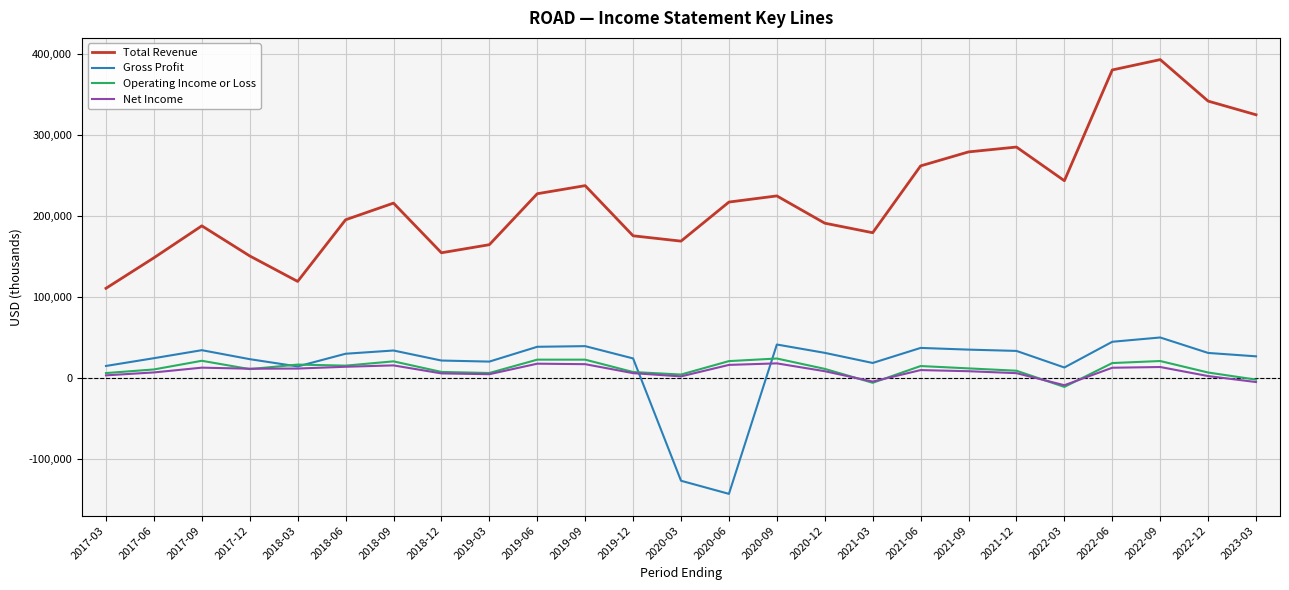

Which series has the widest spread of values?

Total Revenue